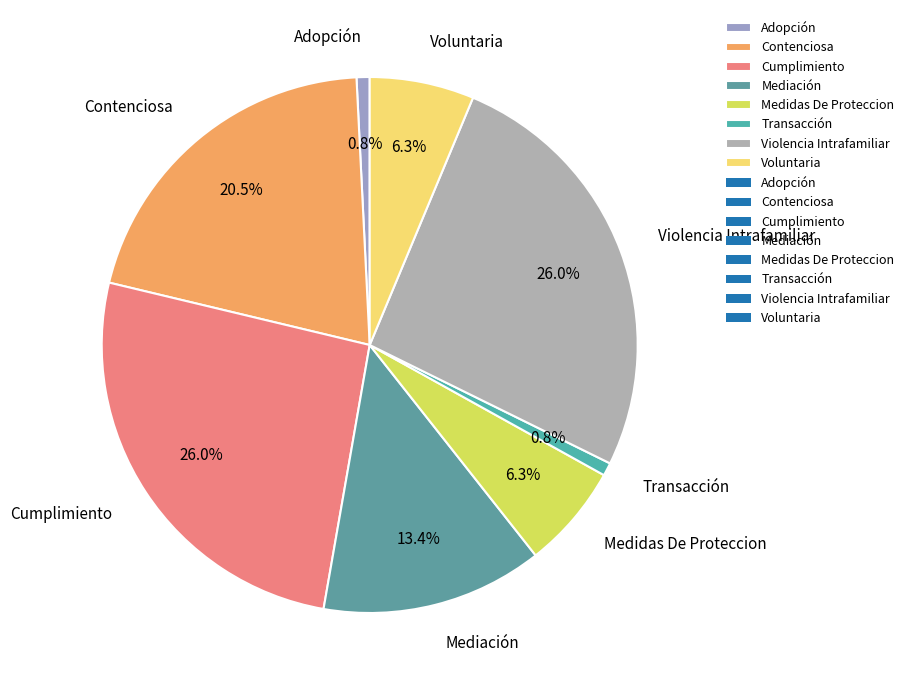

Combined, do Violencia Intrafamiliar and Adopción account for over 50%?

No